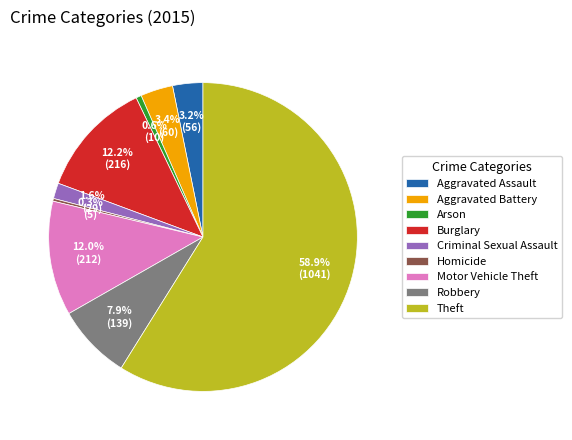

What is the largest slice in the pie chart?

Theft